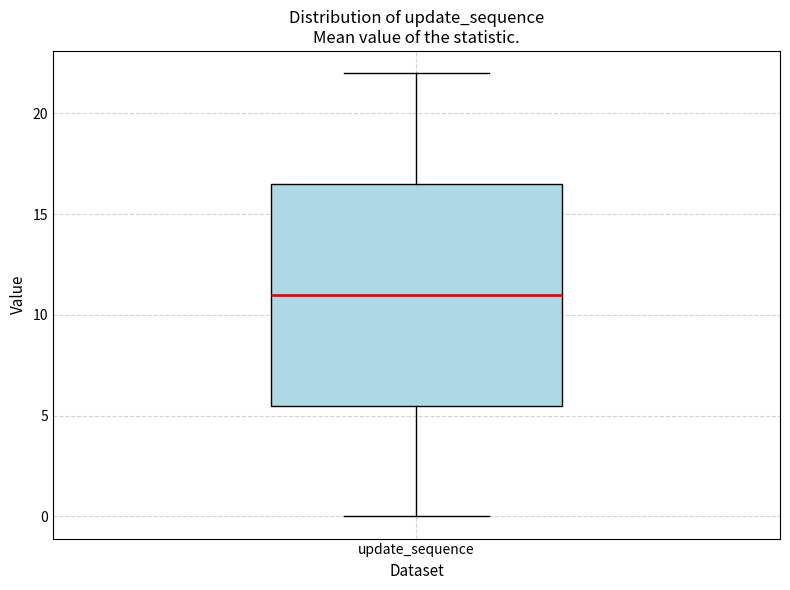

Transcribe this box plot: give where the median line is, the range the box spans, and where the two whiskers end, as read against the y-axis. The values are not printed on the chart, so give them approximately, as read against the axis.

median 11.0, box 5.5 to 16.5, whiskers 0.0 to 22.0